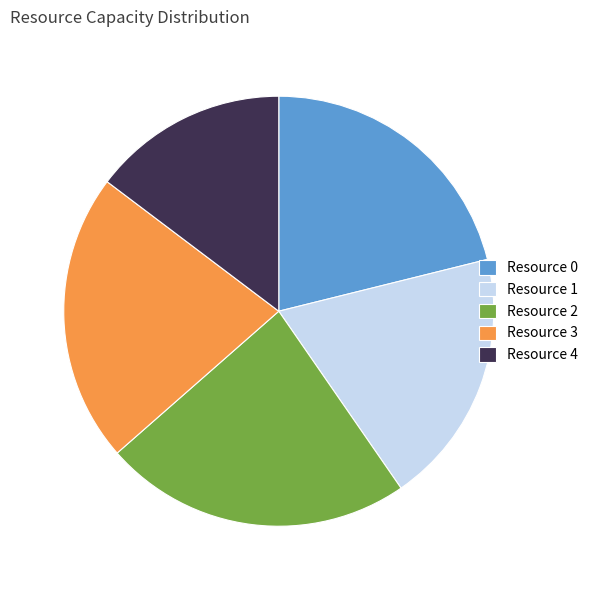

Which category has the biggest portion of the pie?

Resource 2